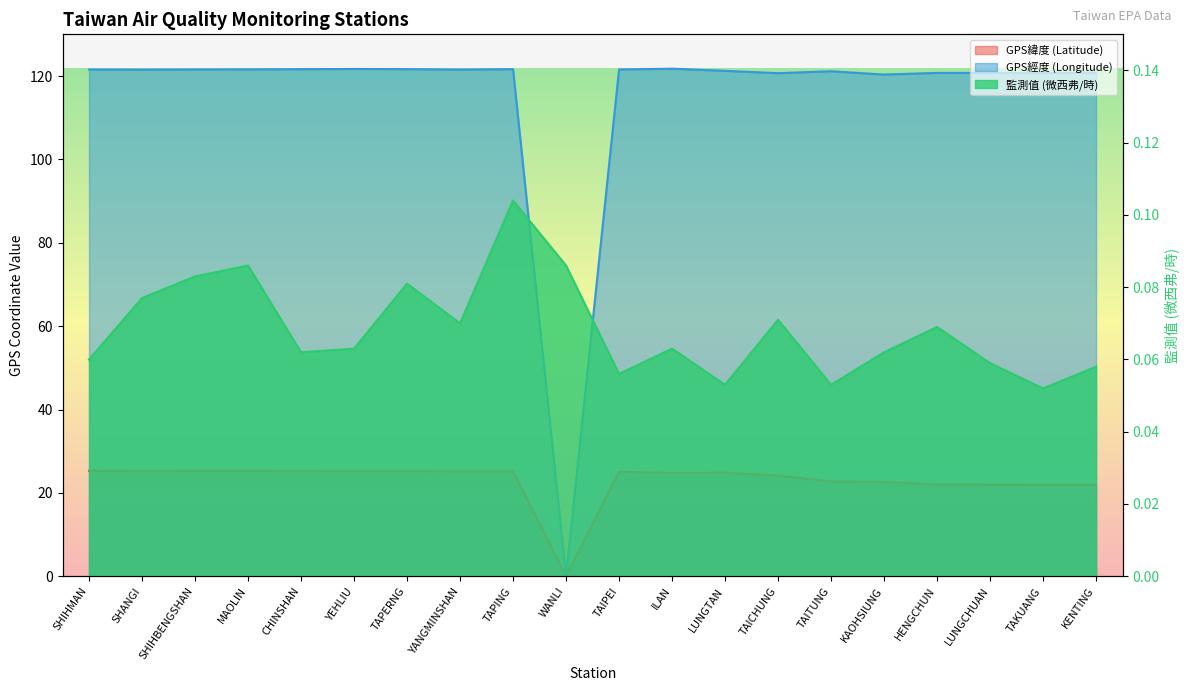

True or false: 監測值 (微西弗/時) has more than 1 points higher than both neighbors.

True